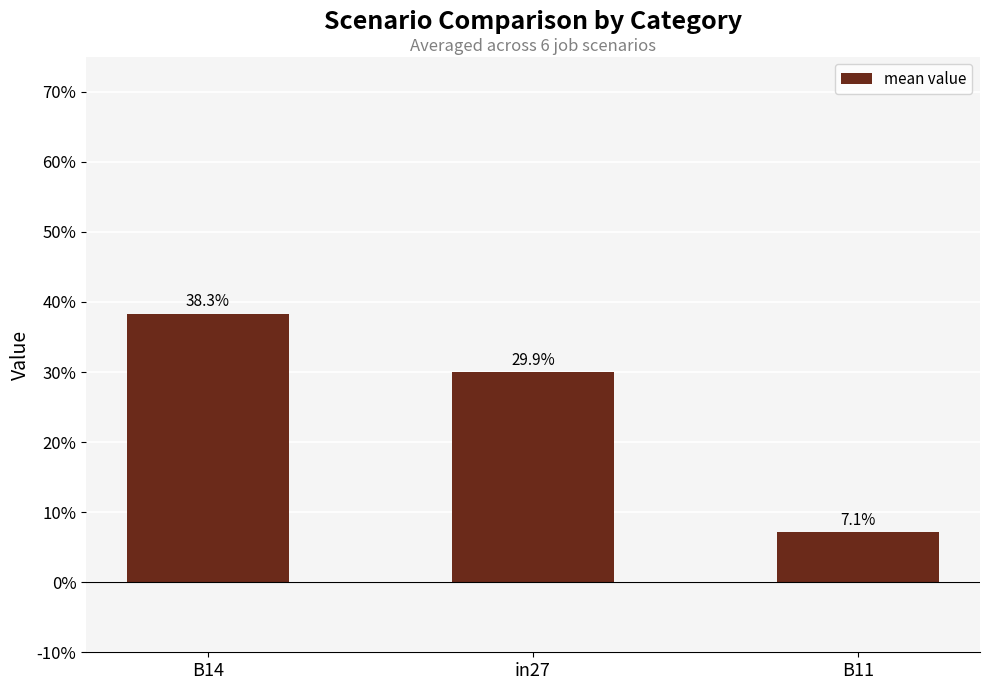

Is it true that the value at B14 is 0.6?

False